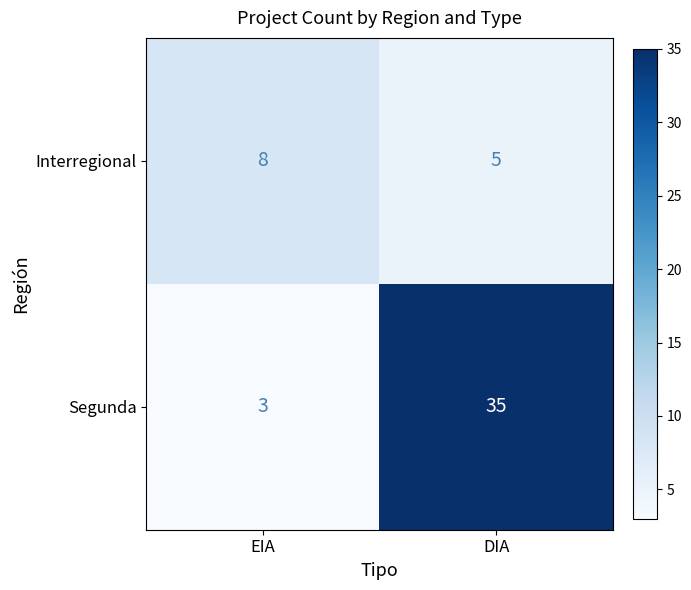

At EIA, list the series in order from smallest to largest.

Segunda, Interregional